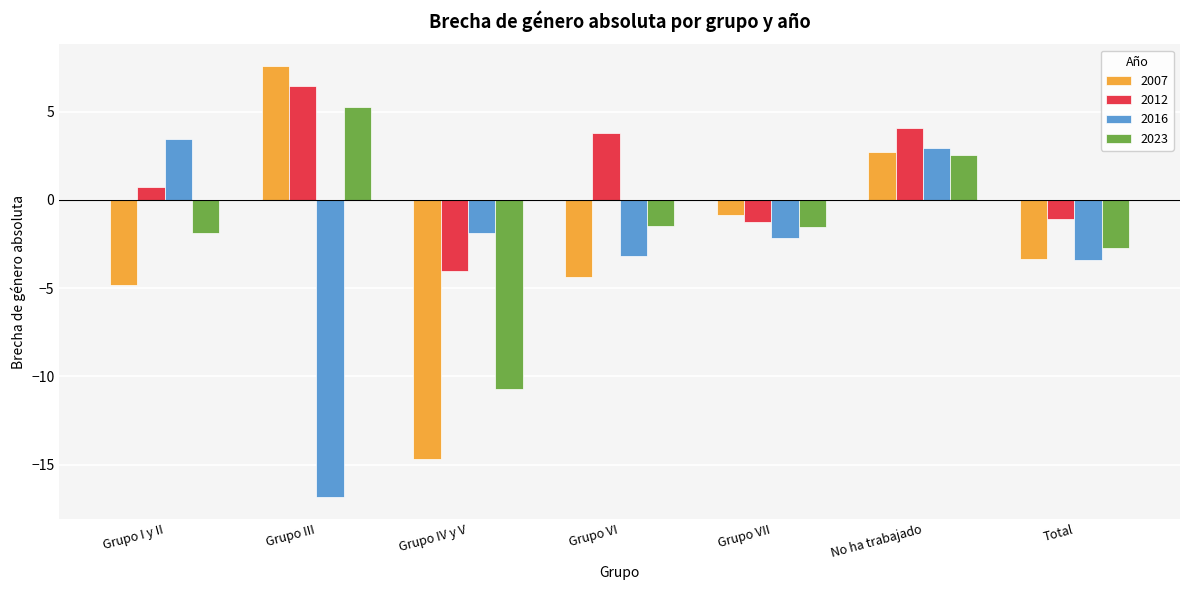

Is the value of 2012 at Grupo III greater than the value of 2023 at Grupo IV y V?

Yes